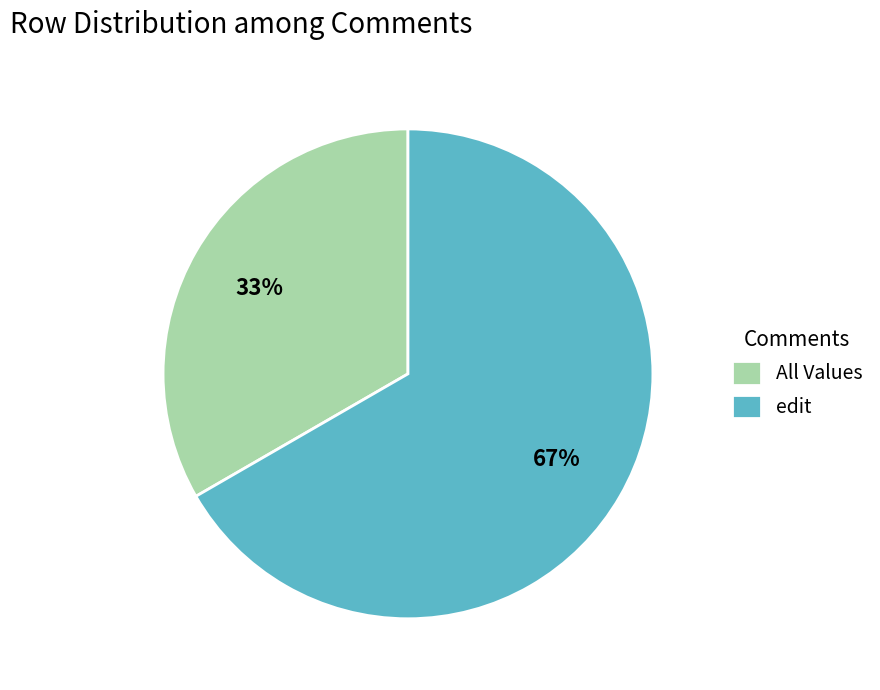

Is there any slice that represents more than half of the pie?

Yes